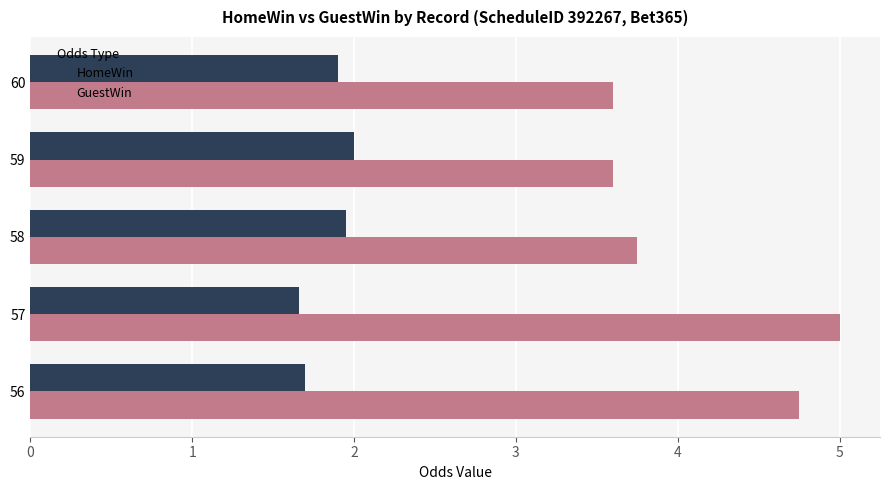

Where is GuestWin nearest to the value 4?

58